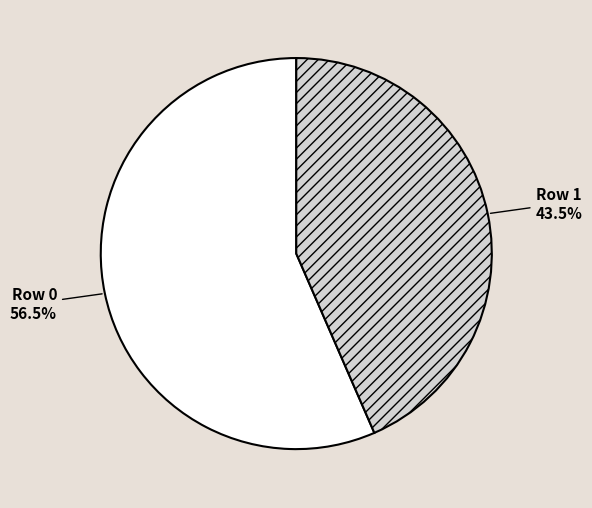

Is there a majority slice in this chart?

Yes